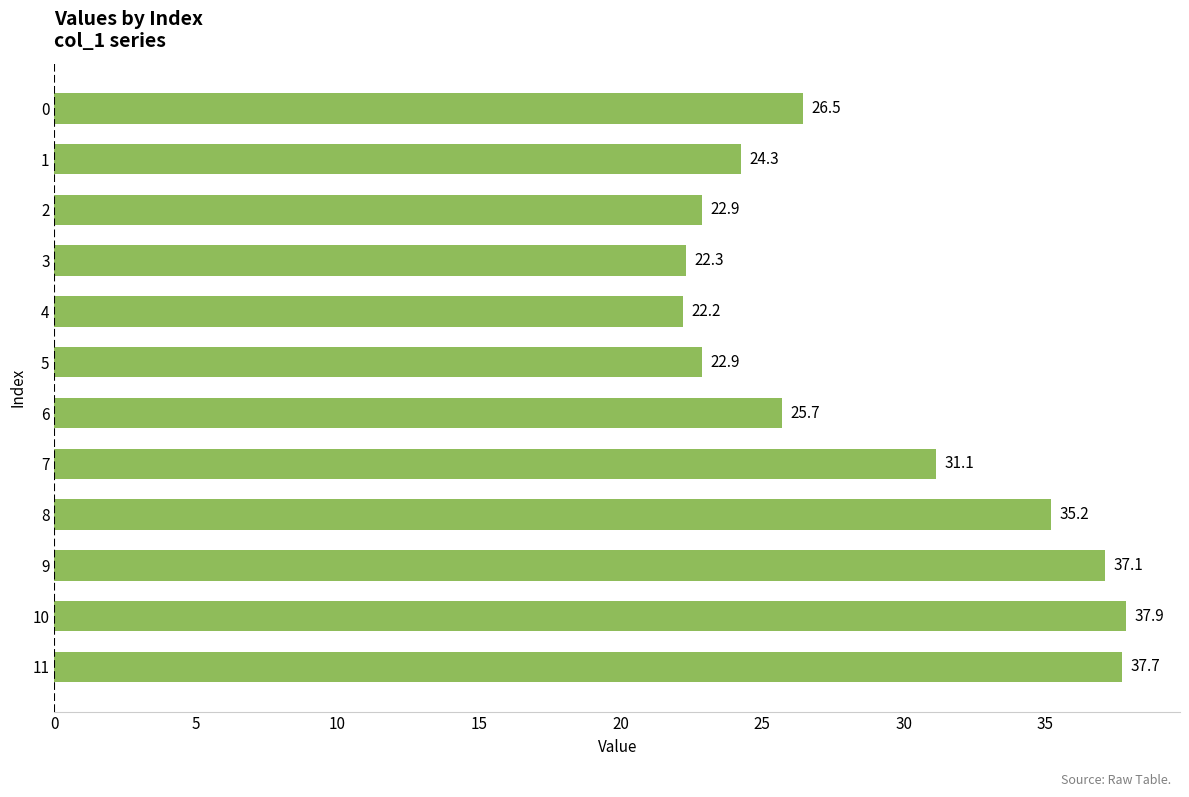

Which label corresponds to the largest value in the chart?

10